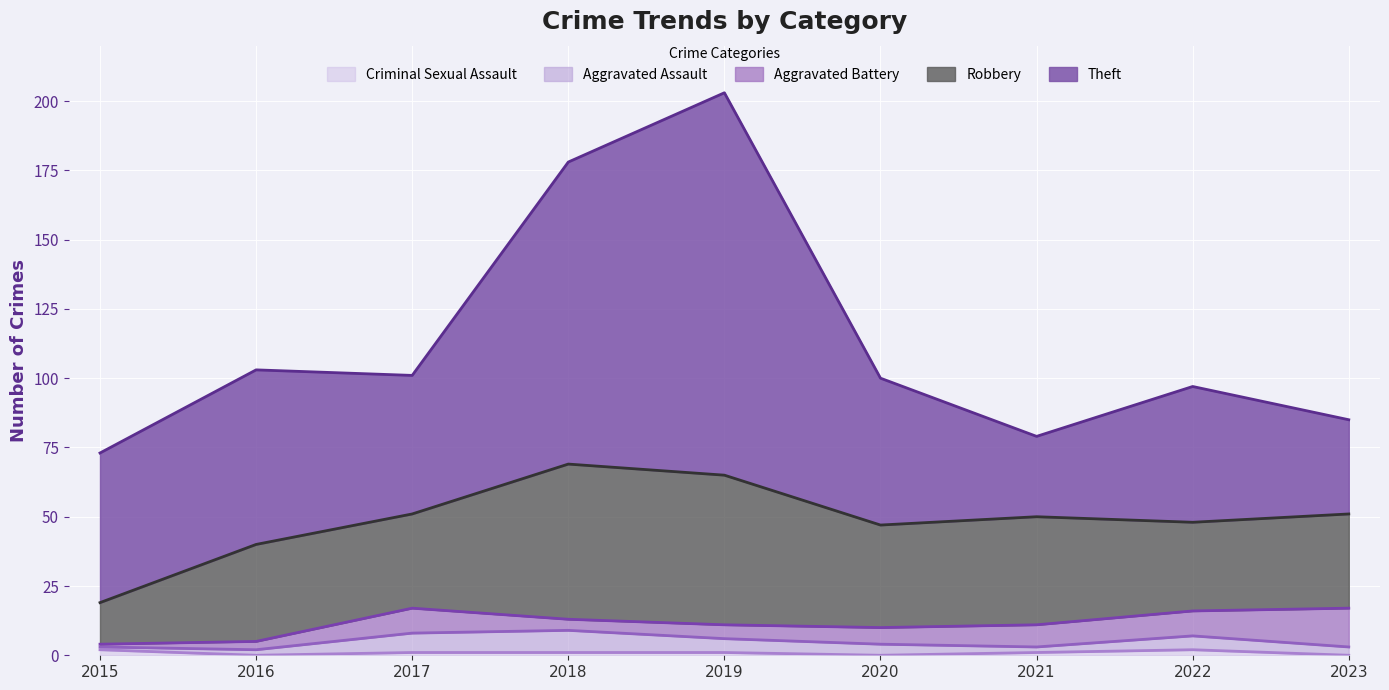

Reading left to right, what are all the values shown in this chart?

Robbery: 2015=15	2016=35	2017=34	2018=56	2019=54	2020=37	2021=39	2022=32	2023=34
Theft: 2015=54	2016=63	2017=50	2018=109	2019=138	2020=53	2021=29	2022=49	2023=34
Aggravated Assault: 2015=1	2016=2	2017=7	2018=8	2019=5	2020=4	2021=2	2022=5	2023=3
Aggravated Battery: 2015=1	2016=3	2017=9	2018=4	2019=5	2020=6	2021=8	2022=9	2023=14
Criminal Sexual Assault: 2015=2	2016=0	2017=1	2018=1	2019=1	2020=0	2021=1	2022=2	2023=0